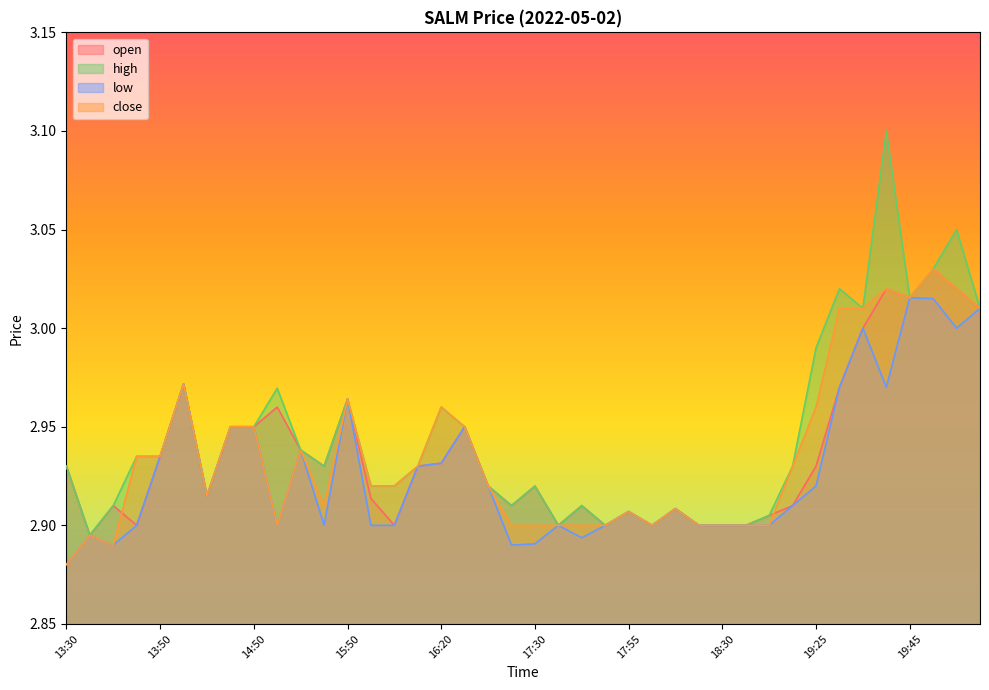

What is the difference between the high values at 15:50 and 18:15?

0.1